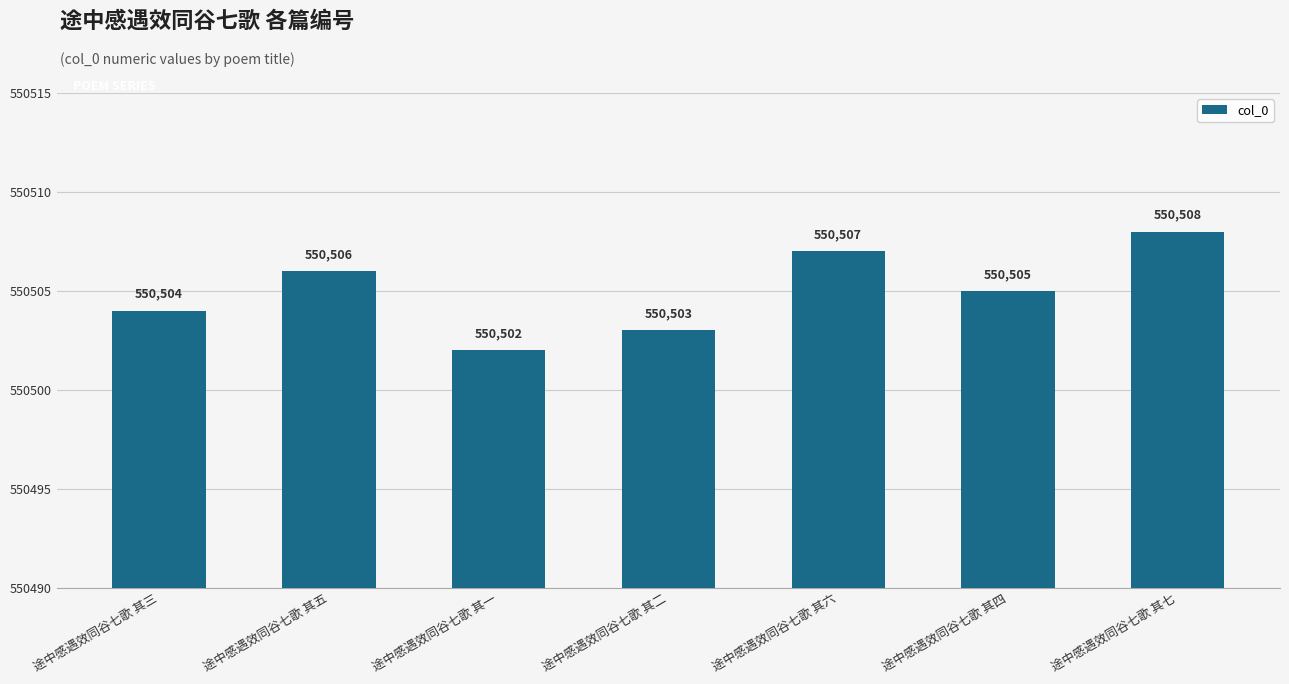

Rank the categories by value from lowest to highest.

途中感遇效同谷七歌 其一, 途中感遇效同谷七歌 其二, 途中感遇效同谷七歌 其三, 途中感遇效同谷七歌 其四, 途中感遇效同谷七歌 其五, 途中感遇效同谷七歌 其六, 途中感遇效同谷七歌 其七